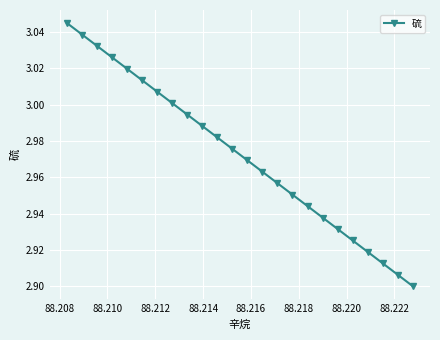

How many lines are shown in the chart?

1